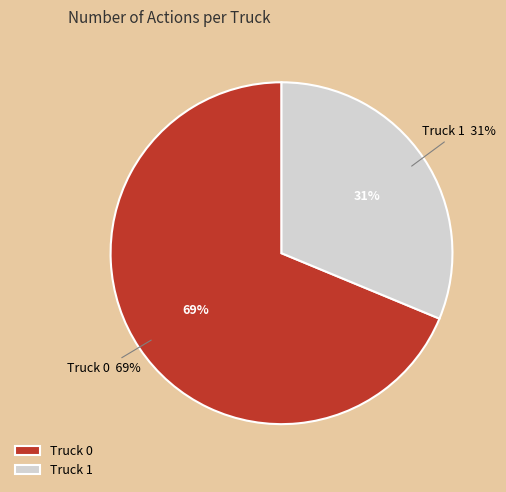

To the nearest percent, what is the difference between the Truck 0 and Truck 1 slice percentages?

38%